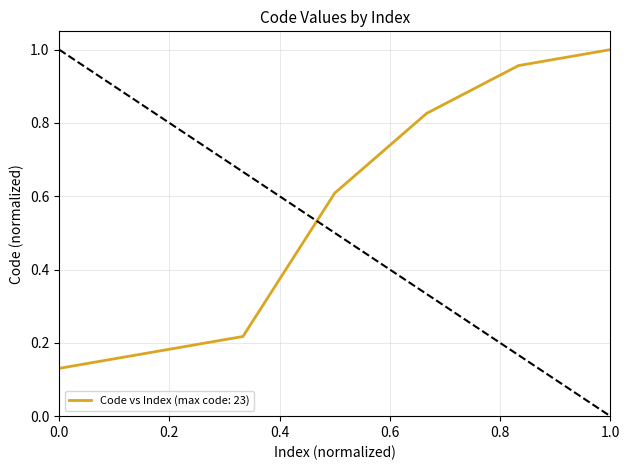

What is the difference between the second highest and minimum values?

0.8